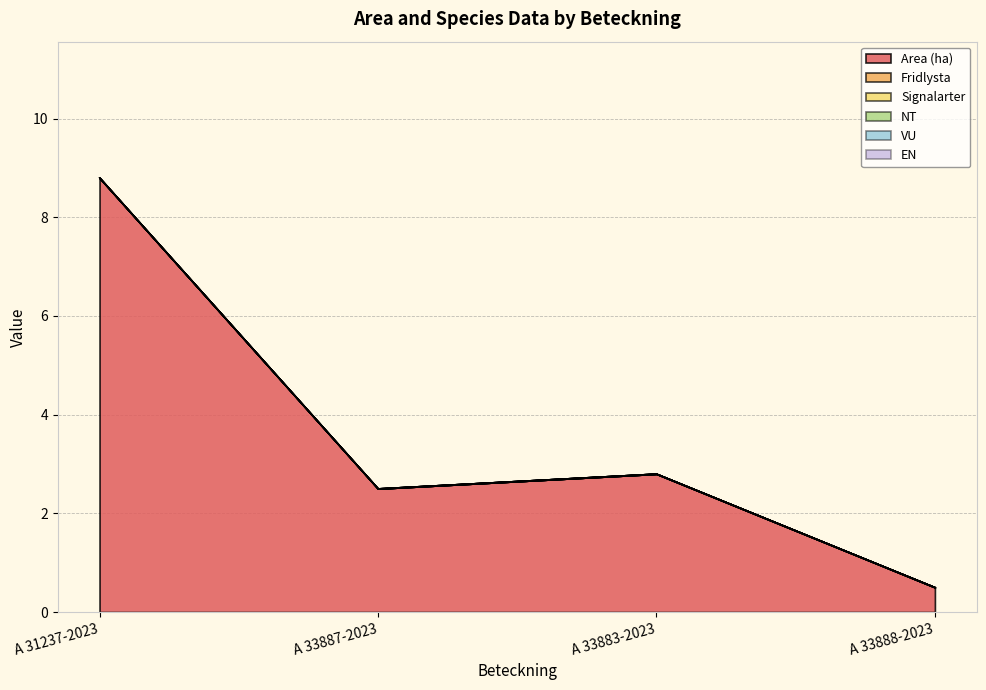

Between A 33887-2023 and A 33883-2023, which series saw the biggest shift?

Area (ha)